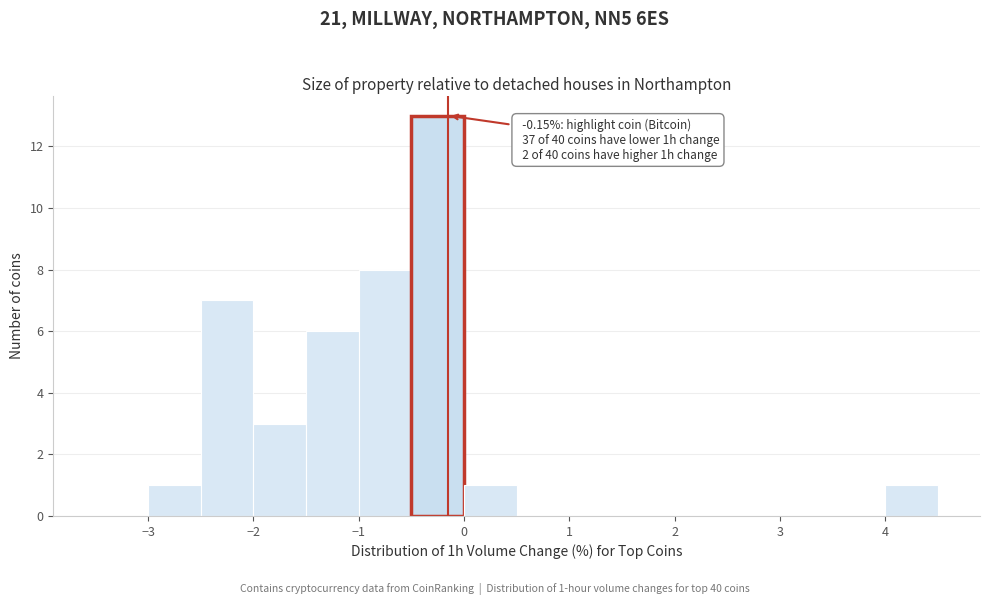

Which range on the x-axis has the tallest bar?

-0.5 to 0.0